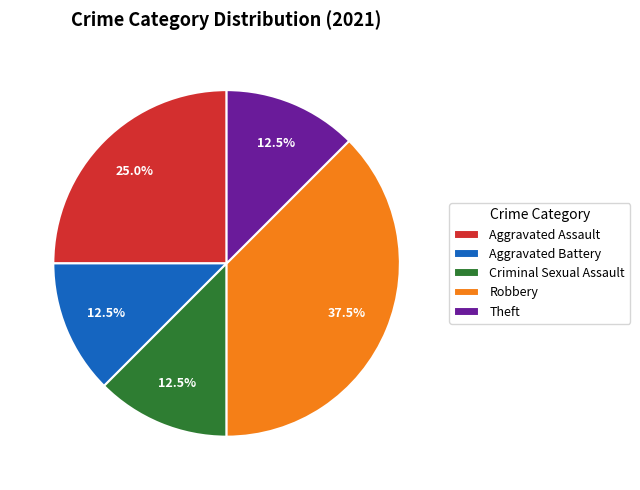

Is there a majority slice in this chart?

No